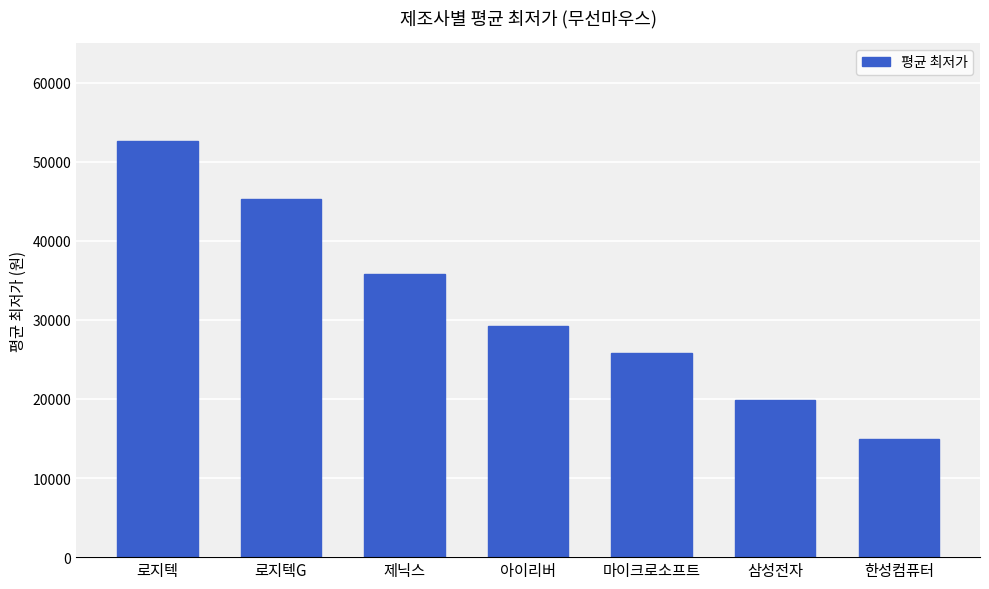

List the labels in order of value, largest first.

로지텍, 로지텍G, 제닉스, 아이리버, 마이크로소프트, 삼성전자, 한성컴퓨터